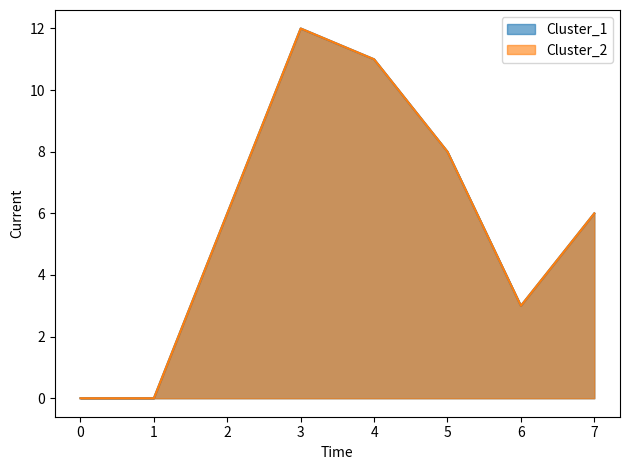

Does the chart display data point markers on the line(s)?

No